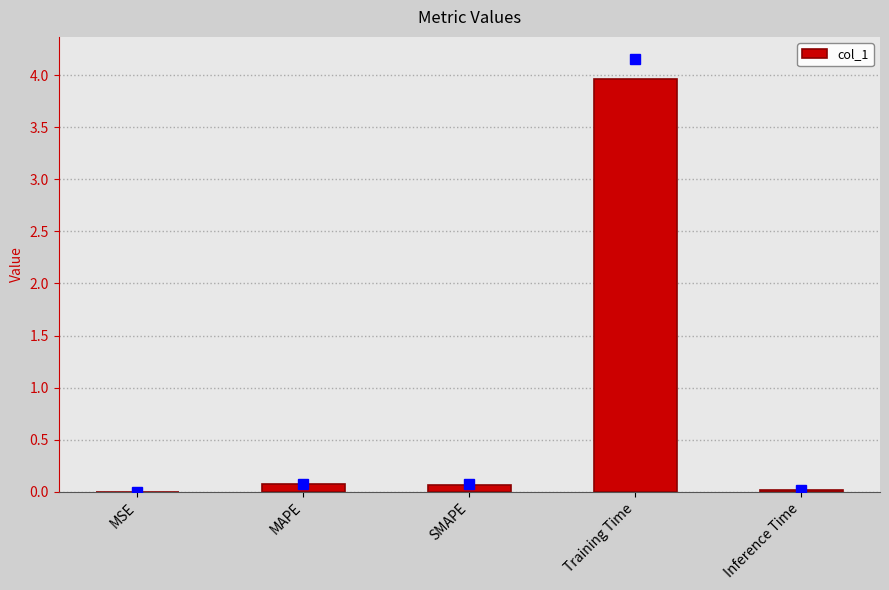

The chart shows a value of 0.0 at Inference Time. True or false?

True